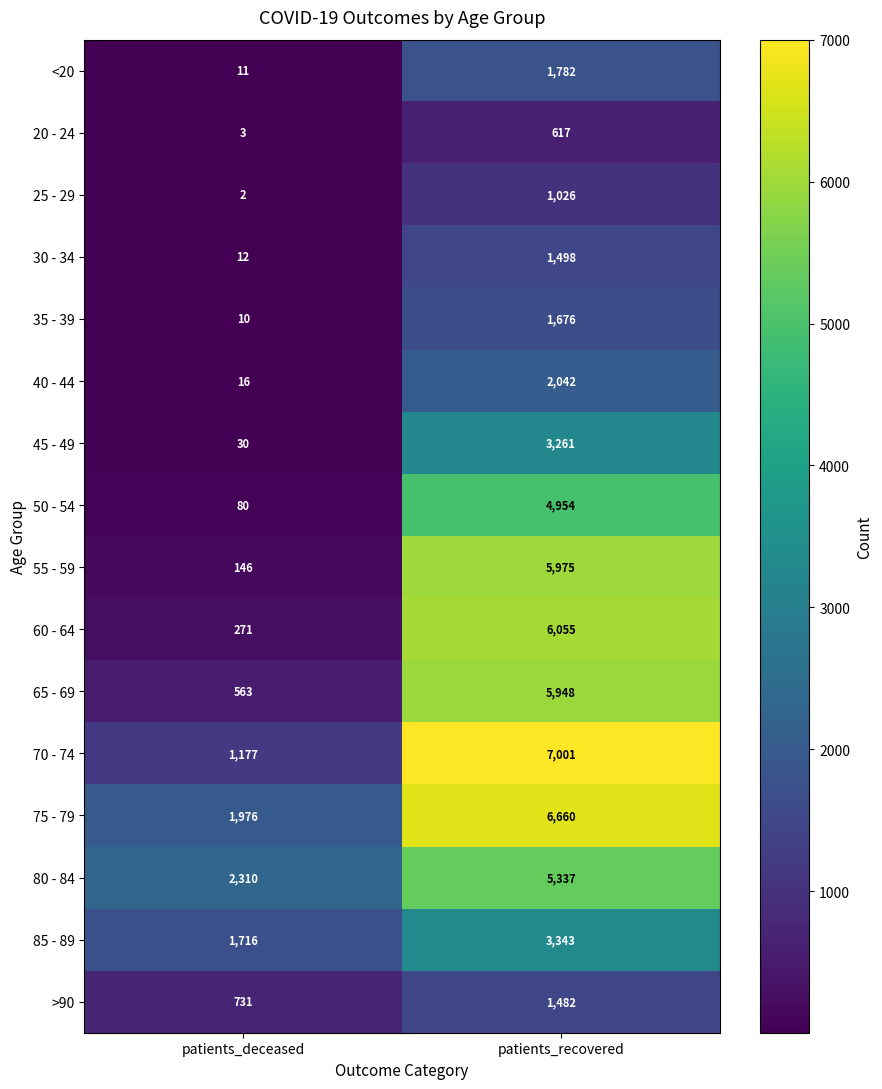

At which category is the sum across all series the highest?

patients_recovered